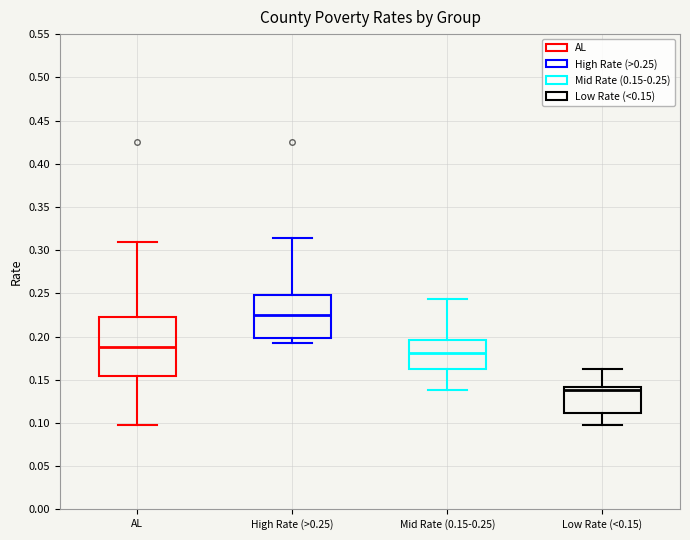

Where does the upper whisker of the box for Mid Rate (0.15-0.25) end on the y-axis? The values are not printed on the chart, so give them approximately, as read against the axis.

0.245